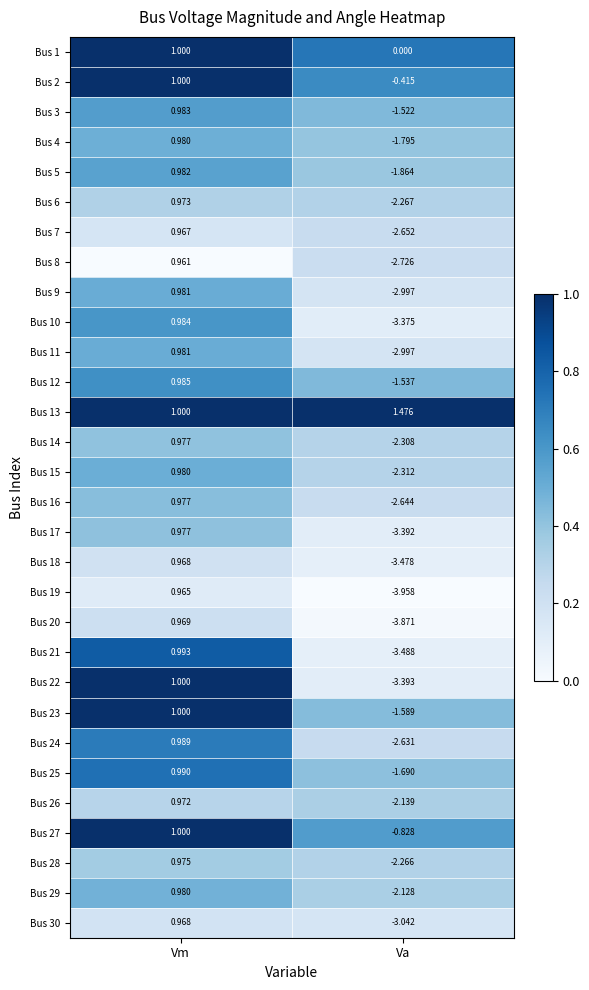

At which label does Bus 21 reach its minimum?

Va